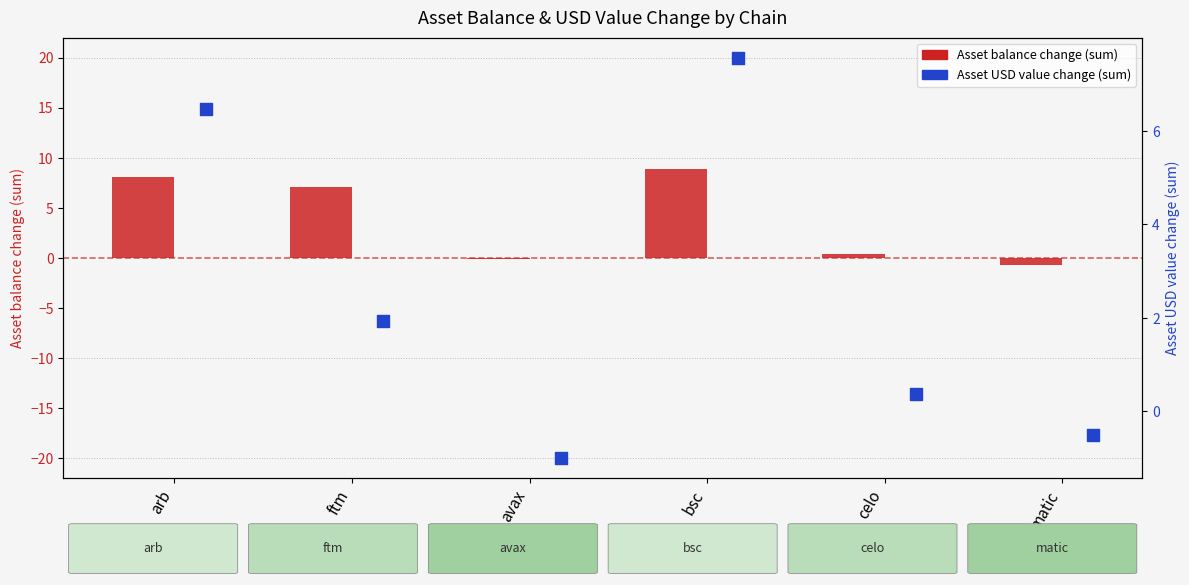

Which series has the widest spread of Y values?

Asset balance change